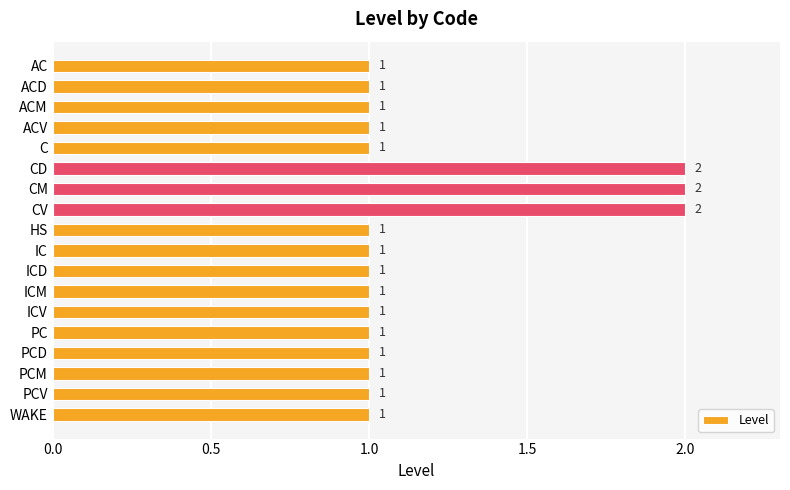

Count the number of categories in the chart.

18